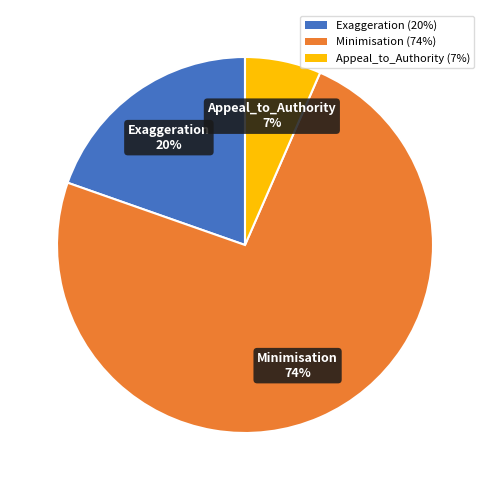

Which category has the smallest portion of the pie?

Appeal_to_Authority